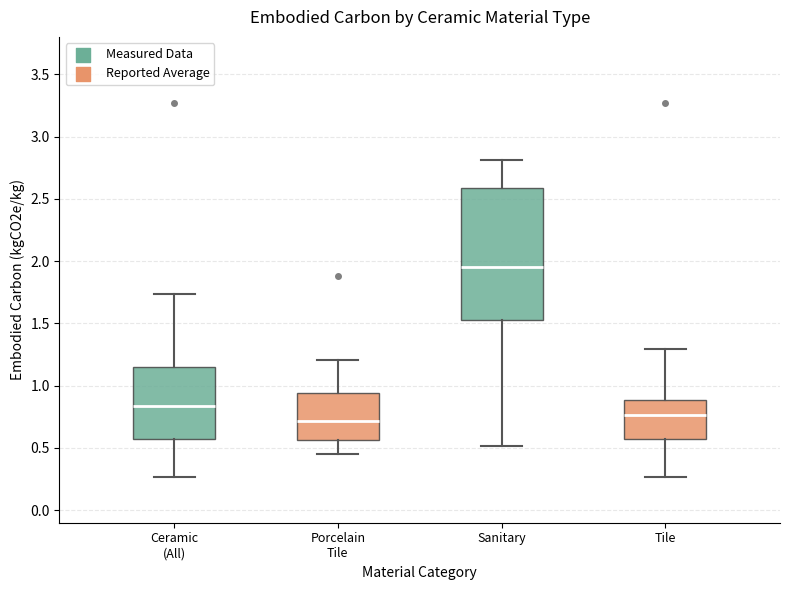

Which box has the highest median line?

Sanitary